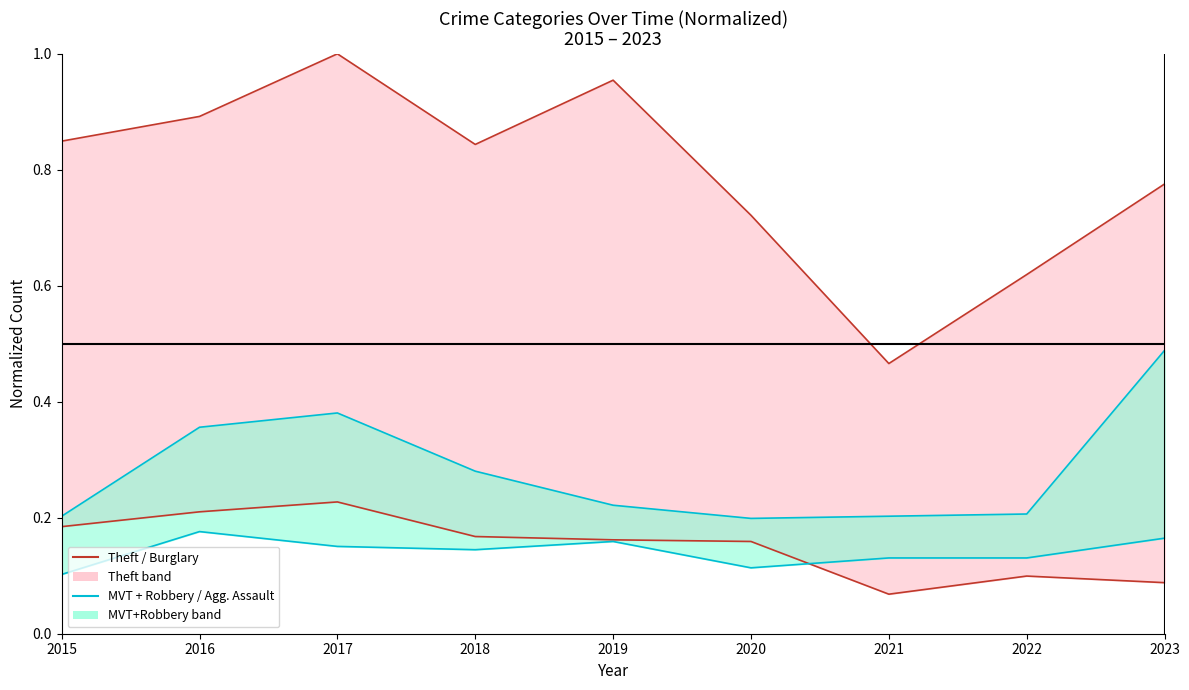

What is the minimum value shown in the chart?

0.1